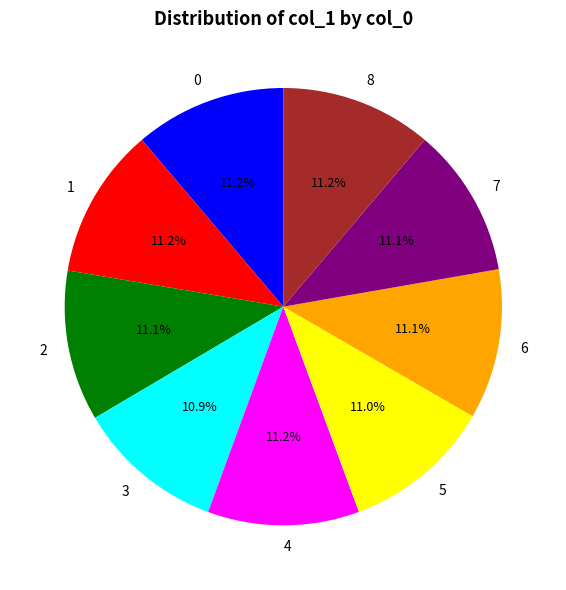

Is there a majority slice in this chart?

No